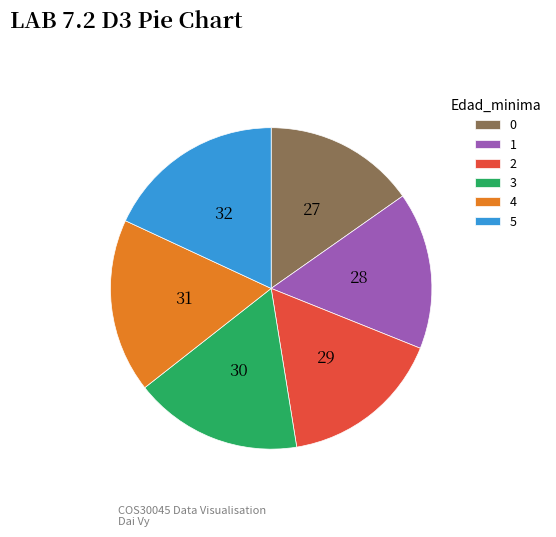

Approximately how many times larger is the value at 5 compared to 2?

1.1